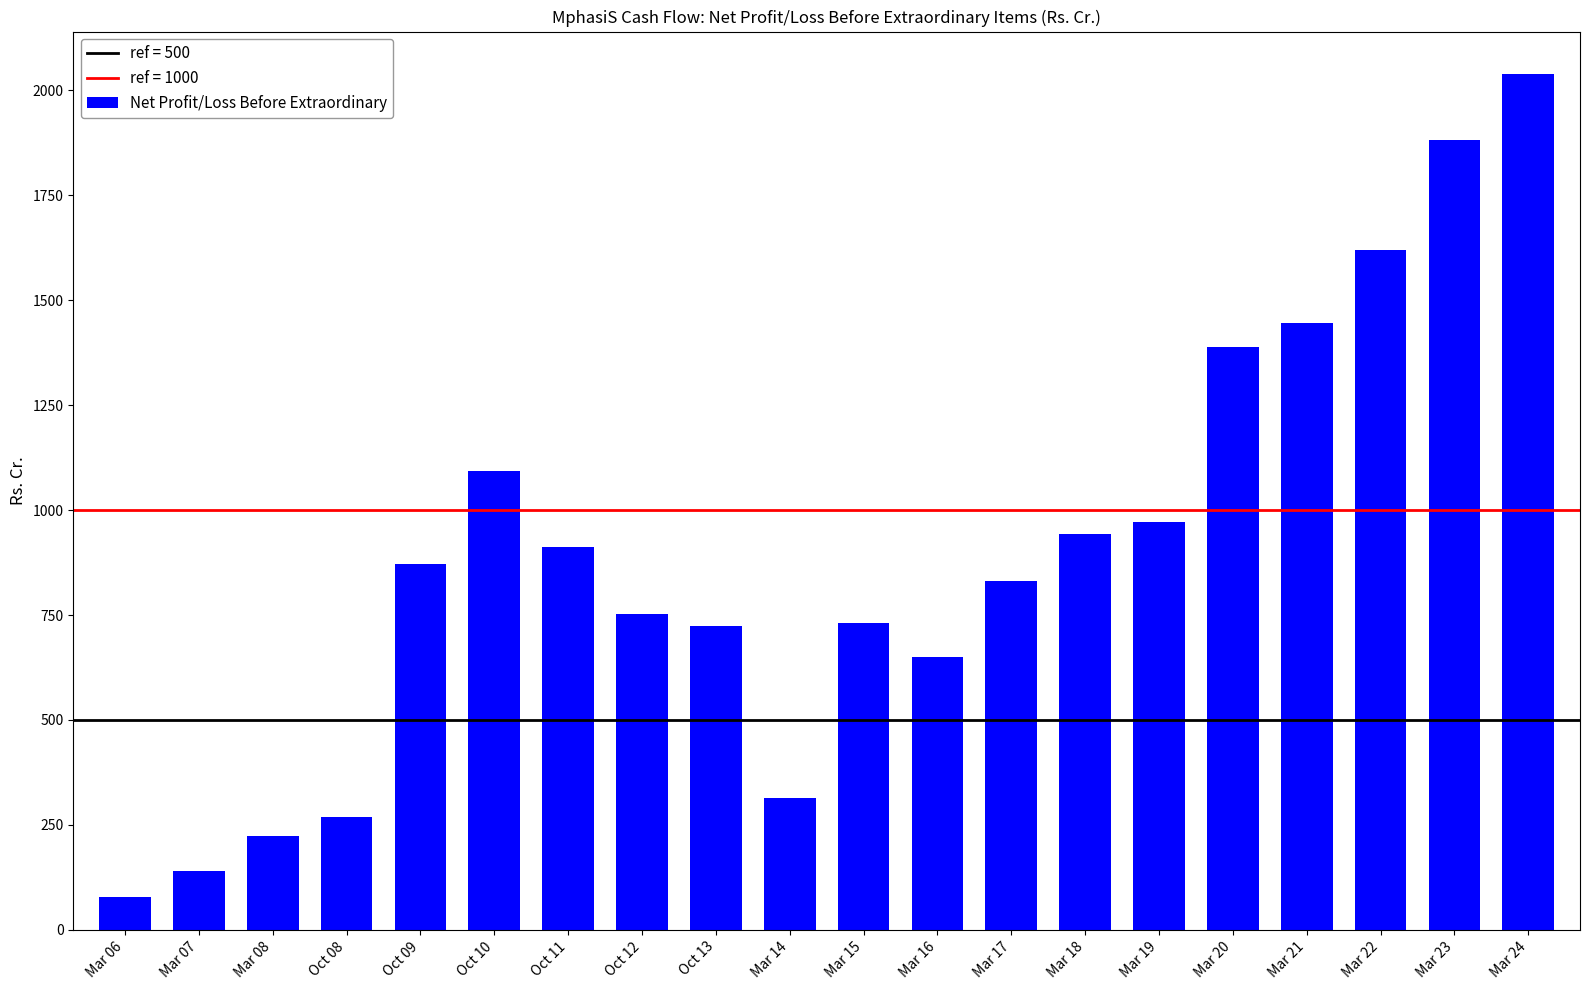

Count the number of data series in this chart.

1